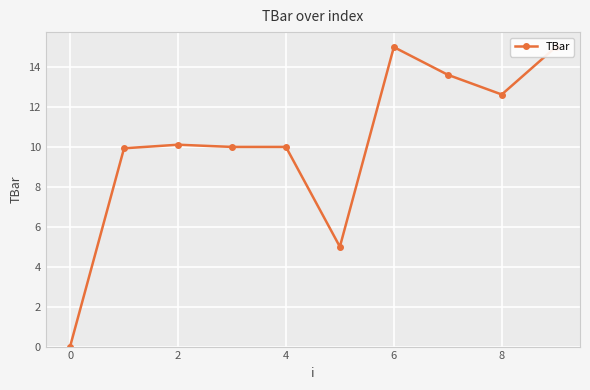

How many distinct data groups are displayed?

1